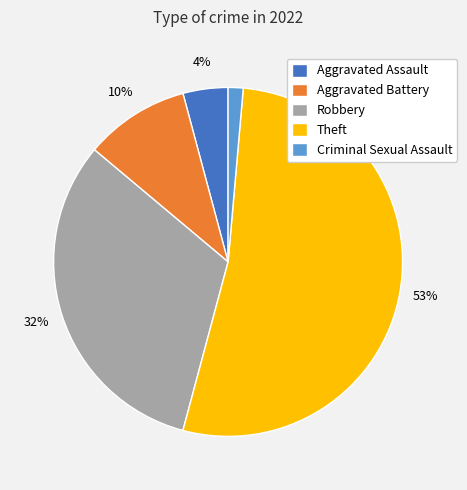

What is the smallest slice in the pie chart?

Criminal Sexual Assault